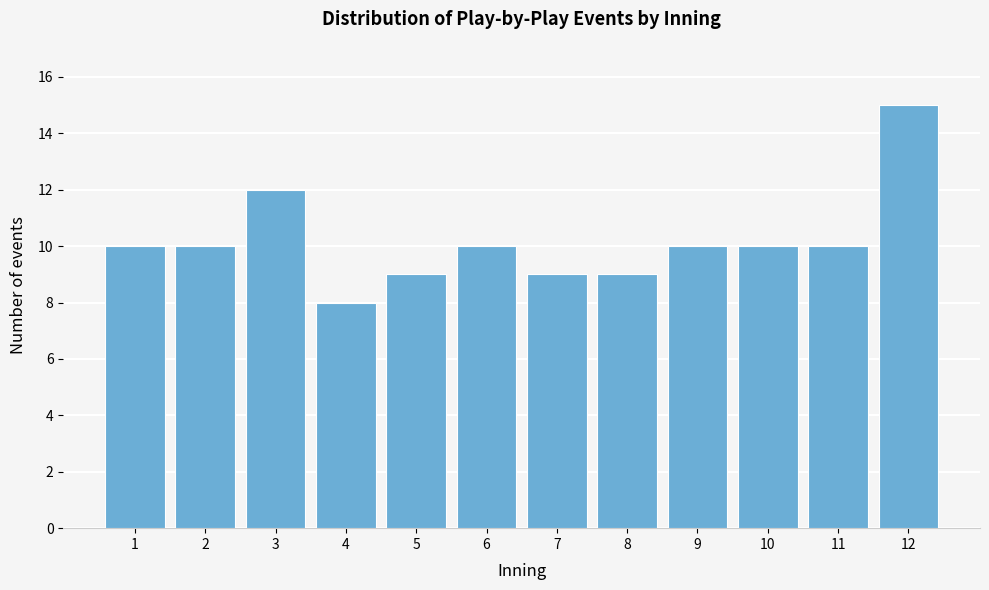

Reading left to right, list all the values displayed in this chart.

1=10	2=10	3=12	4=8	5=9	6=10	7=9	8=9	9=10	10=10	11=10	12=15